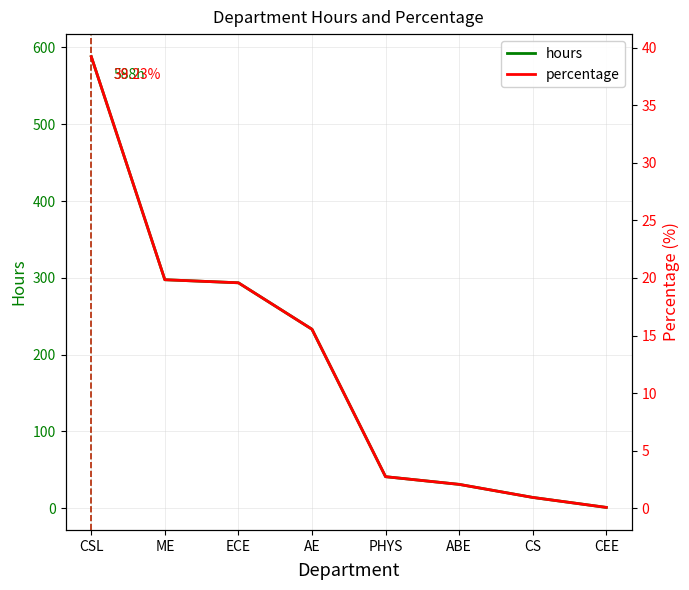

True or false: hours has a value of 0.4 at CEE.

False